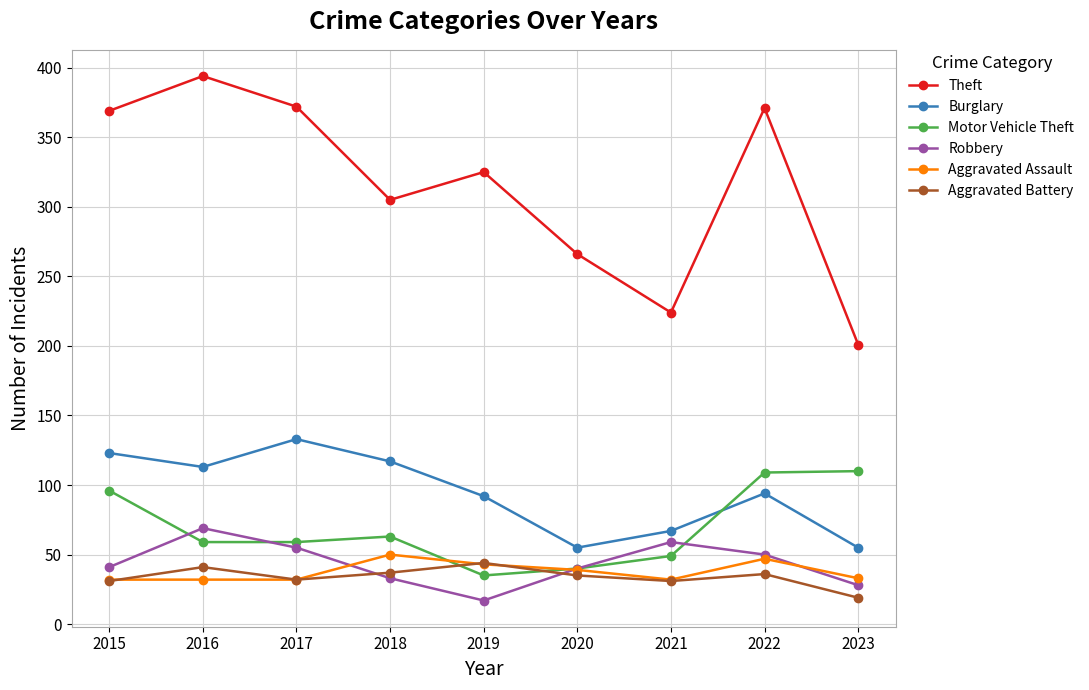

The Motor Vehicle Theft series shows 63 at 2018. True or false?

True